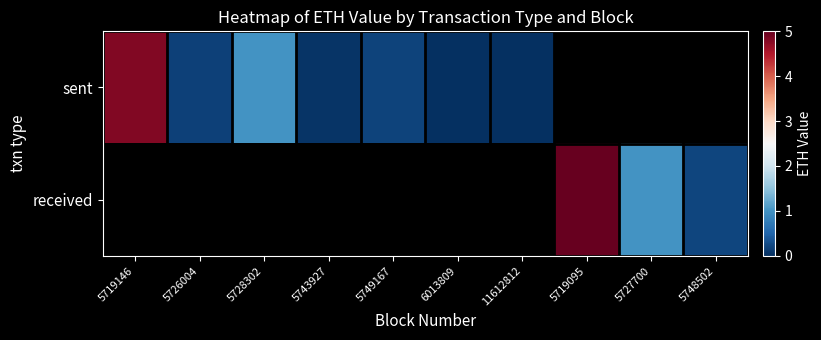

True or false: sent has a value of 0.1 at 5726004.

False